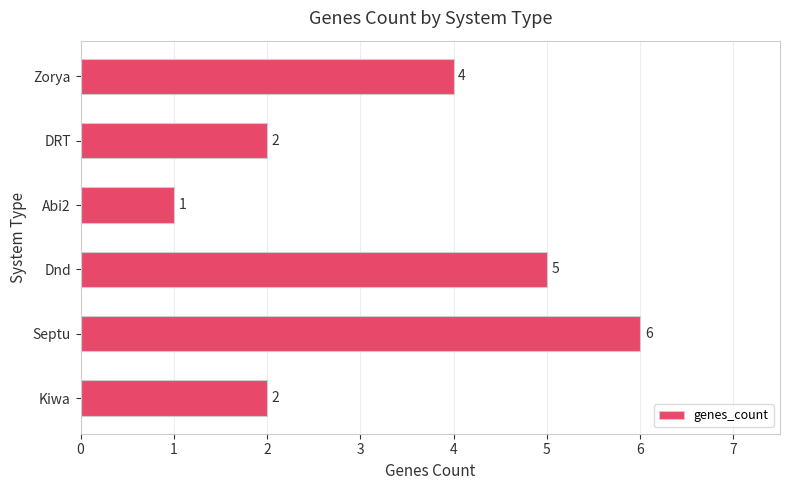

The chart shows a value of 2 at Kiwa. True or false?

True